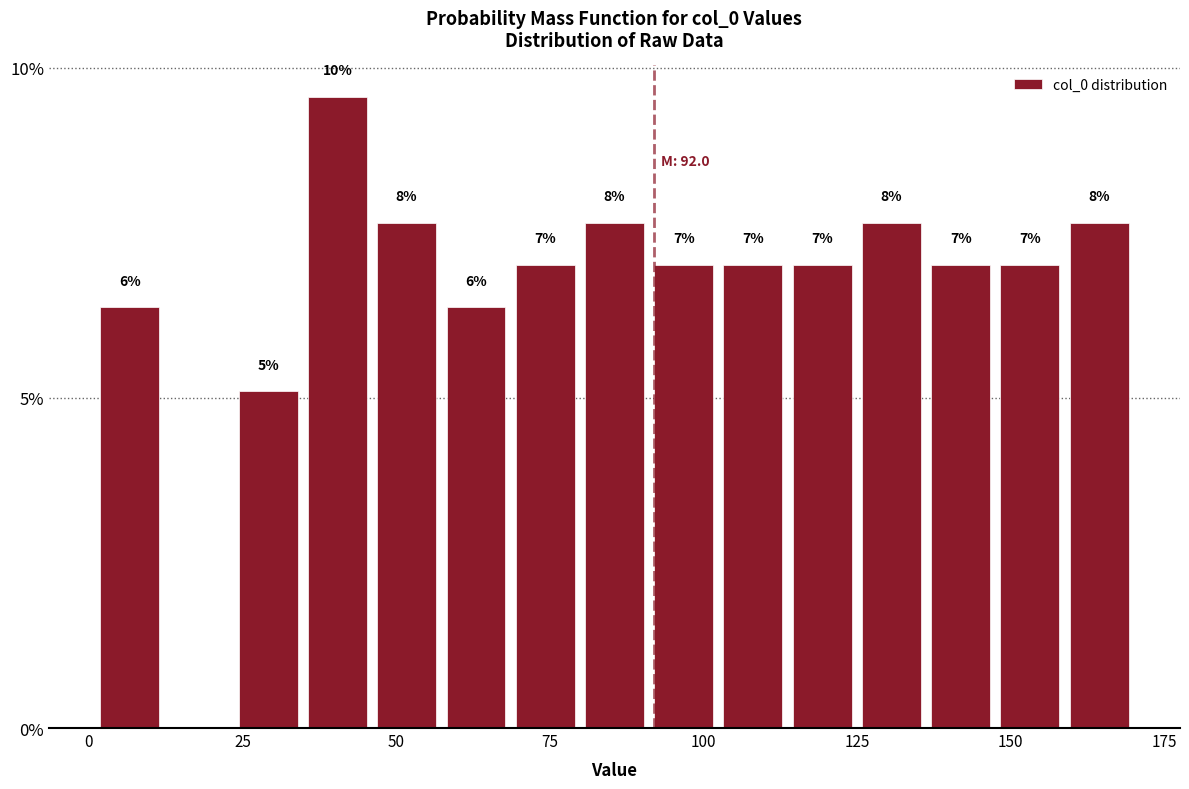

Read against the x-axis, roughly where is the centre of the tallest bar?

40